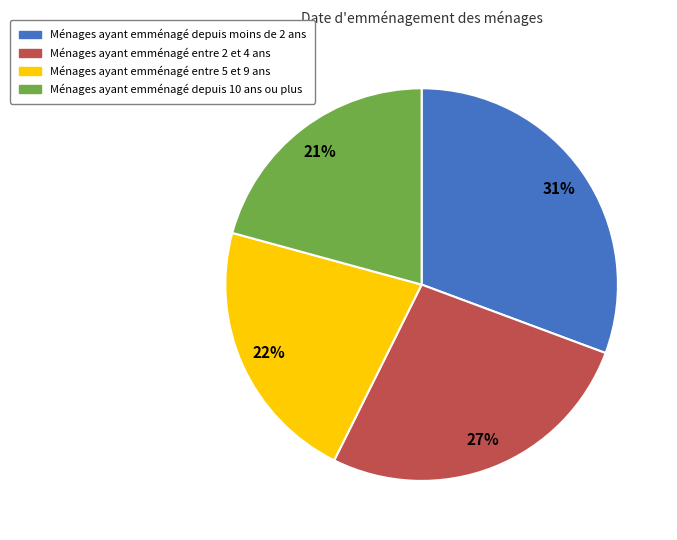

Is there any slice that represents more than half of the pie?

No